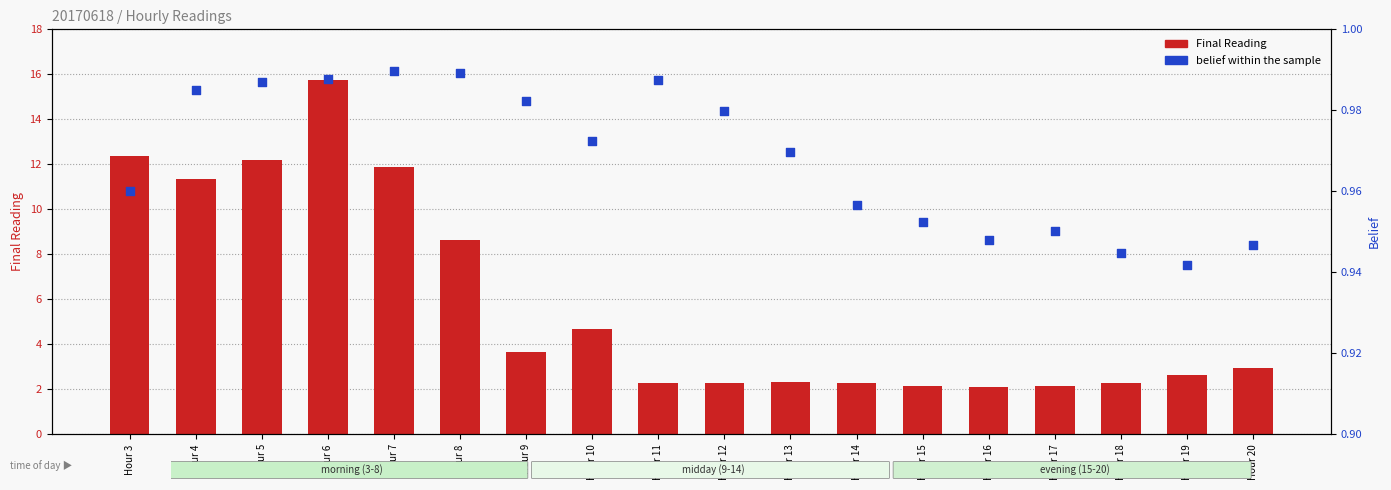

Which series has the largest Y range (max minus min)?

Final Reading